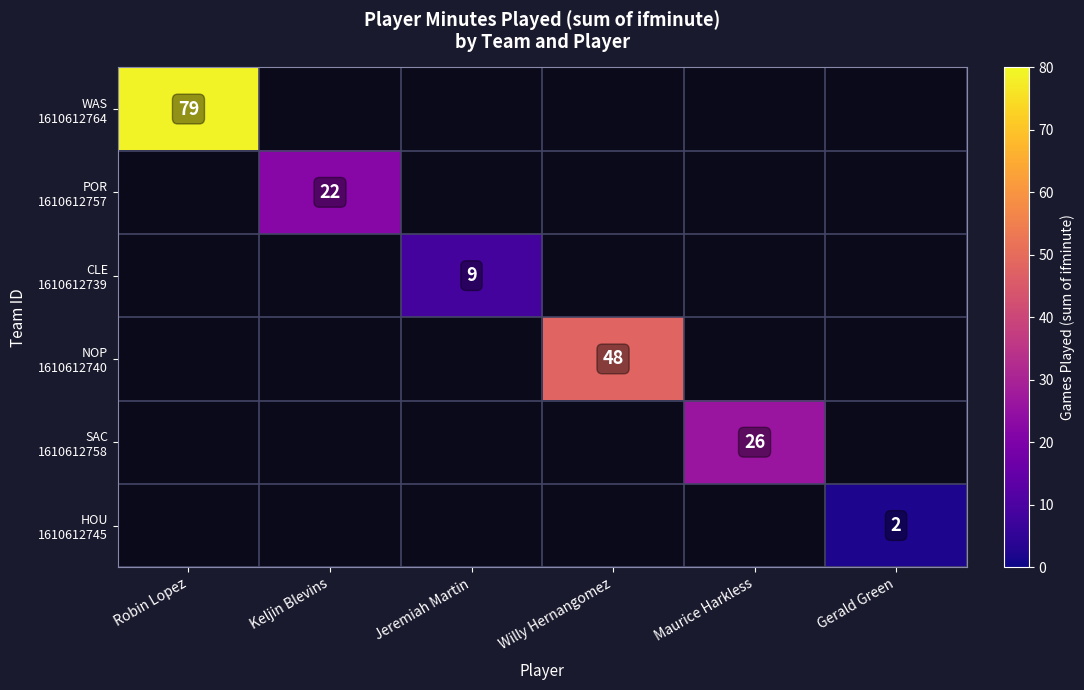

At how many categories does at least one series exceed 54?

1